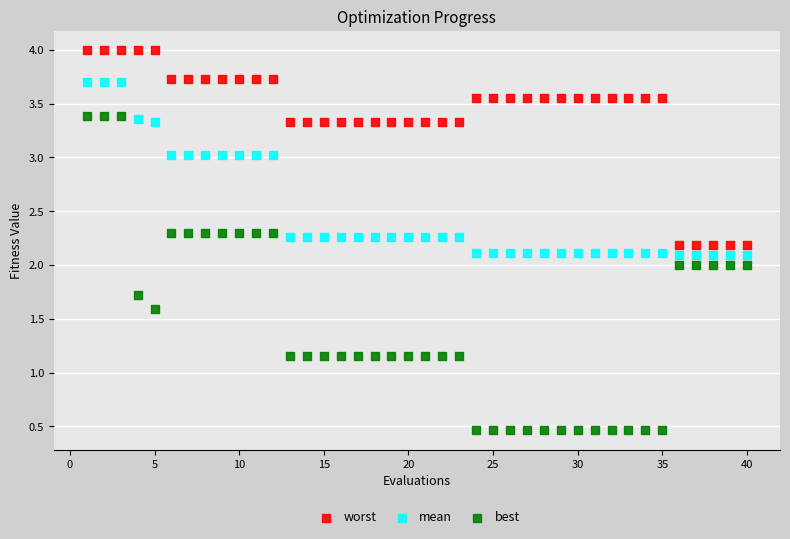

What are all the series names shown in the legend?

worst, mean, best